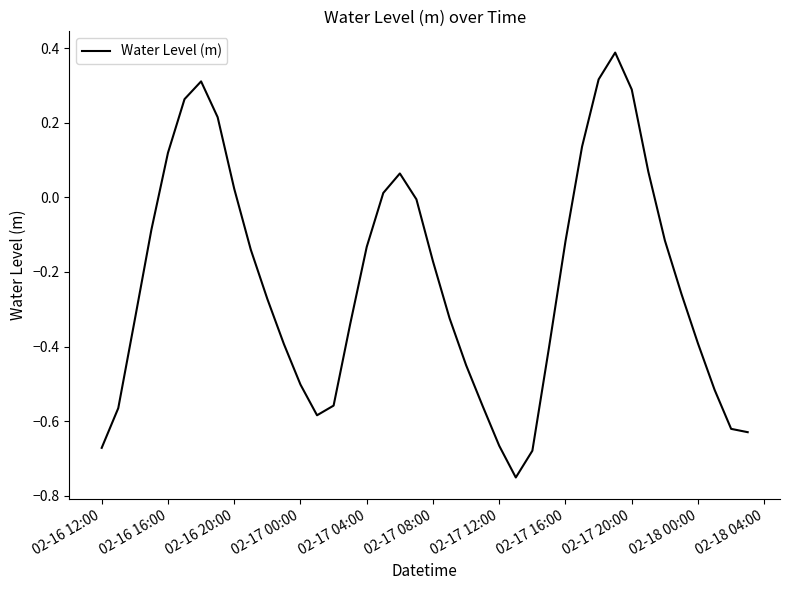

How many negative values are there?

28